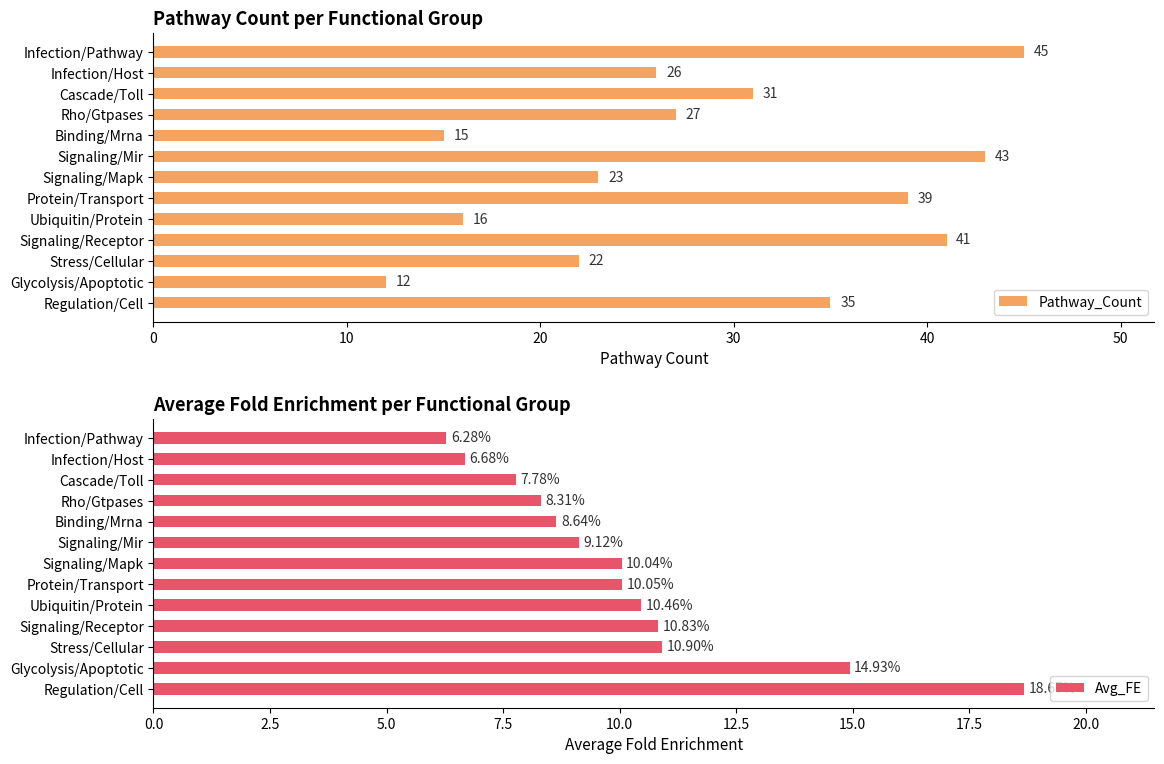

The Avg_FE series shows 6.7 at 11. True or false?

True